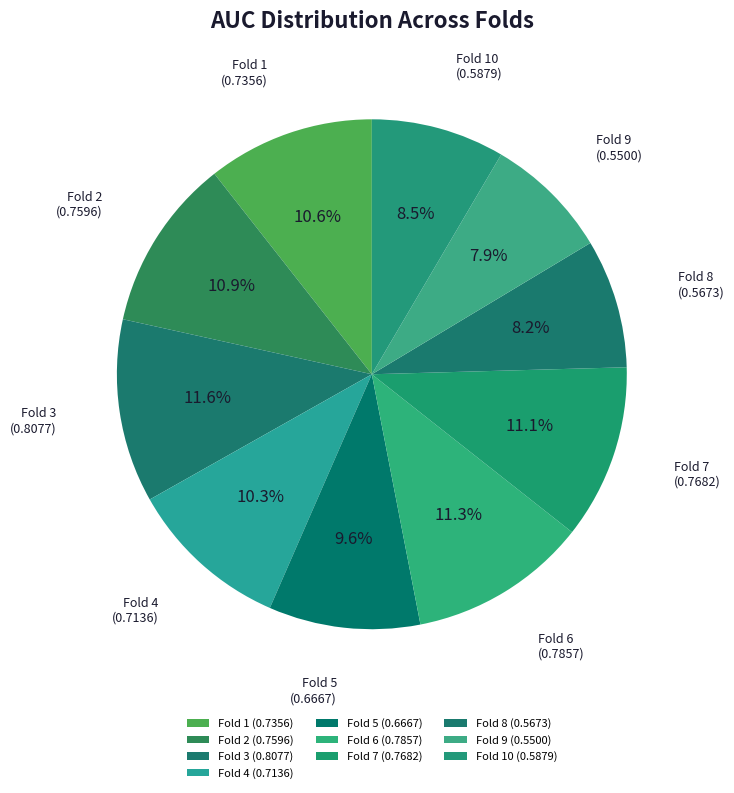

Count the number of slices in the pie.

10